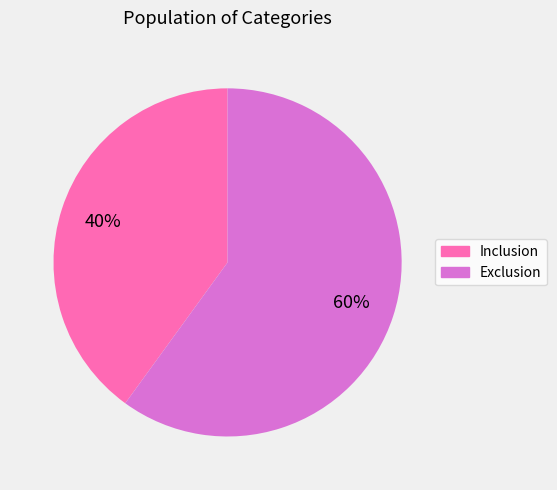

Does any single category account for the majority?

Yes